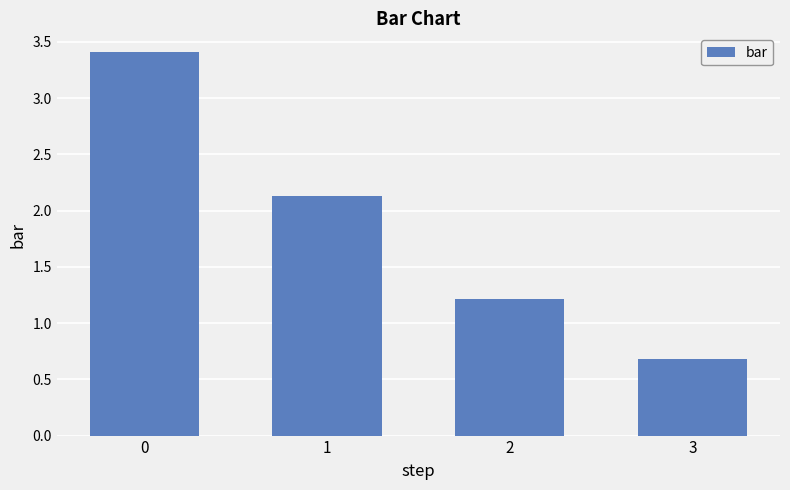

Which category has the lowest value across all series?

3